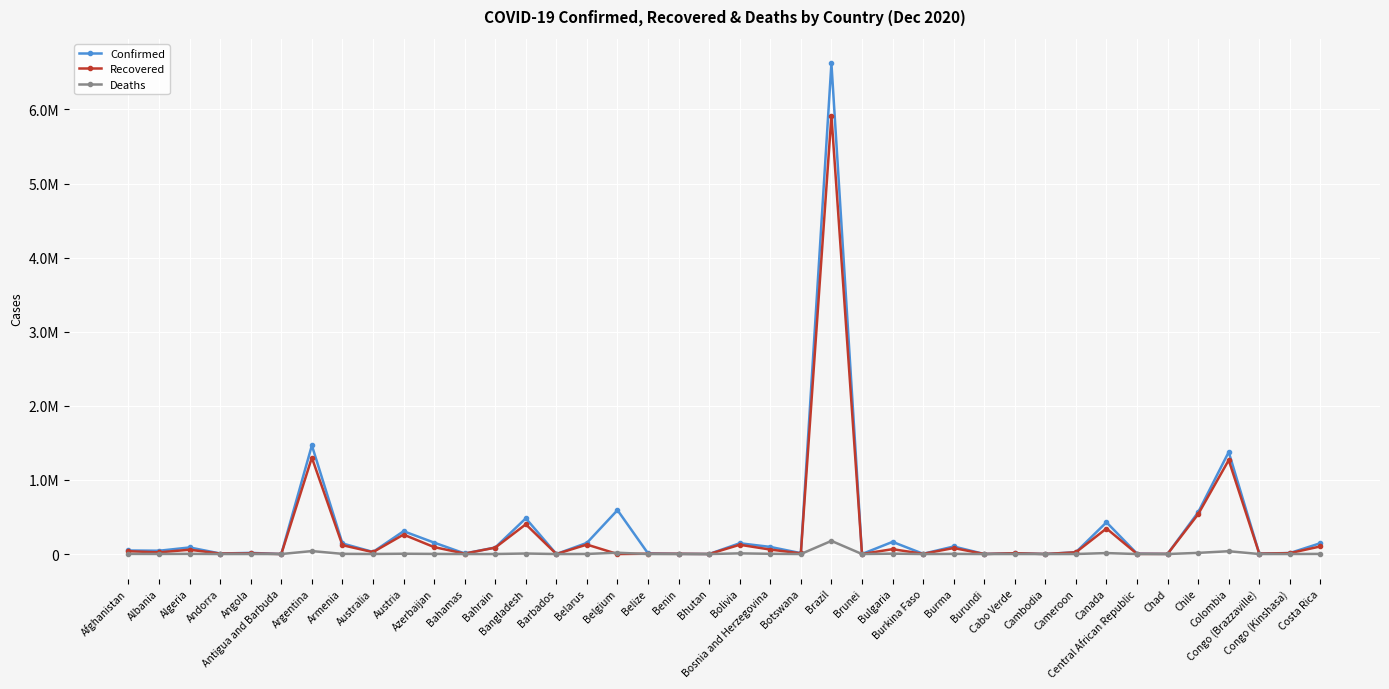

List the series in order of their peak value, highest first.

Confirmed, Recovered, Deaths